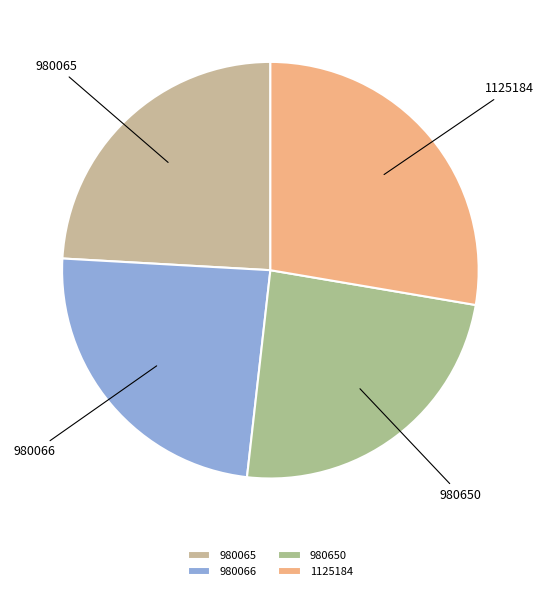

What is the ratio of the value at 1125184 to the value at 980065?

1.1